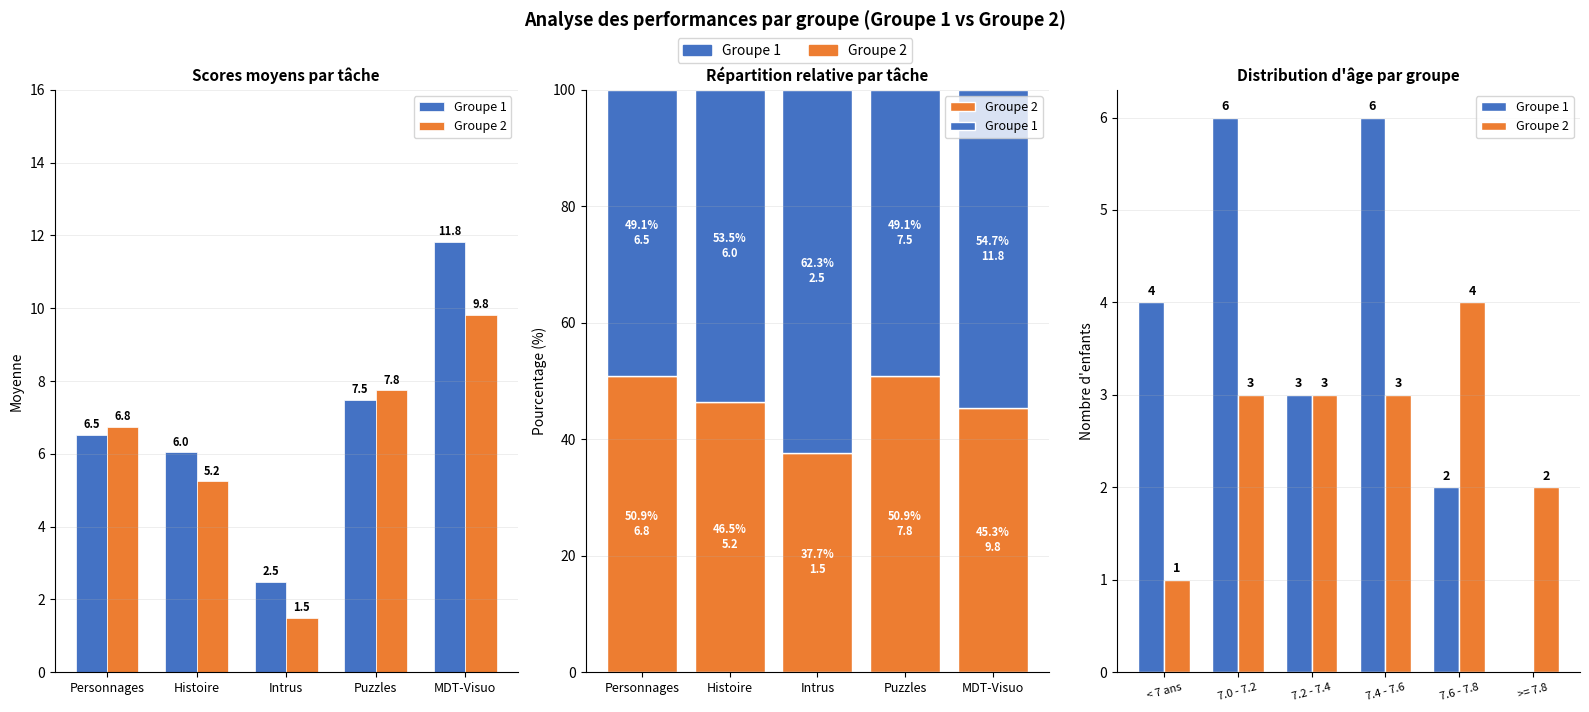

True or false: Groupe 1 has a value of 1 at 7.6 - 7.8.

False